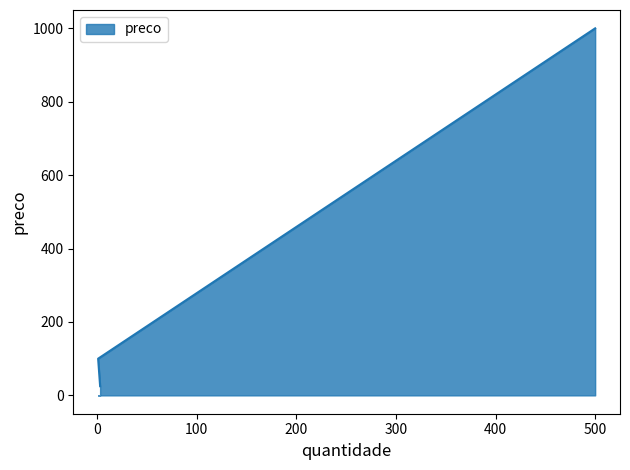

Reading left to right, list all the values displayed in this chart.

25	100	1000